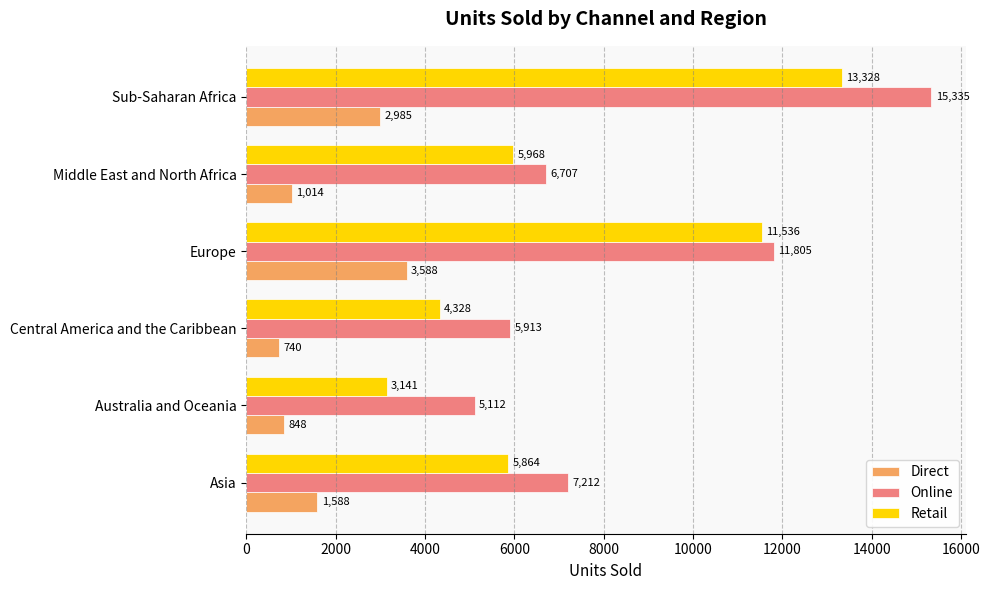

Count the Retail values in the range 4328 to 11536.

4